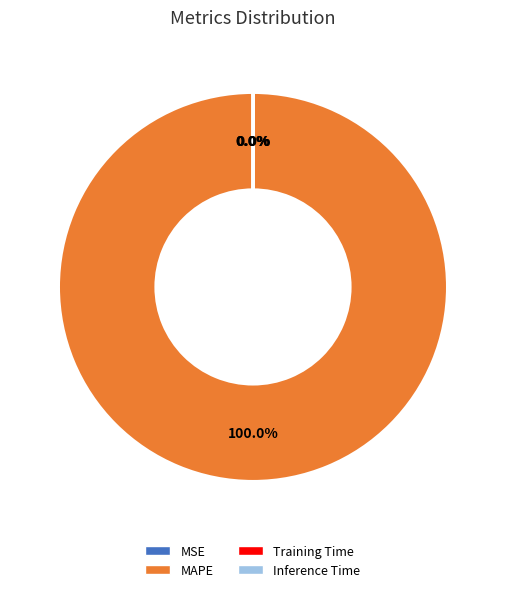

Which category accounts for the majority?

MAPE